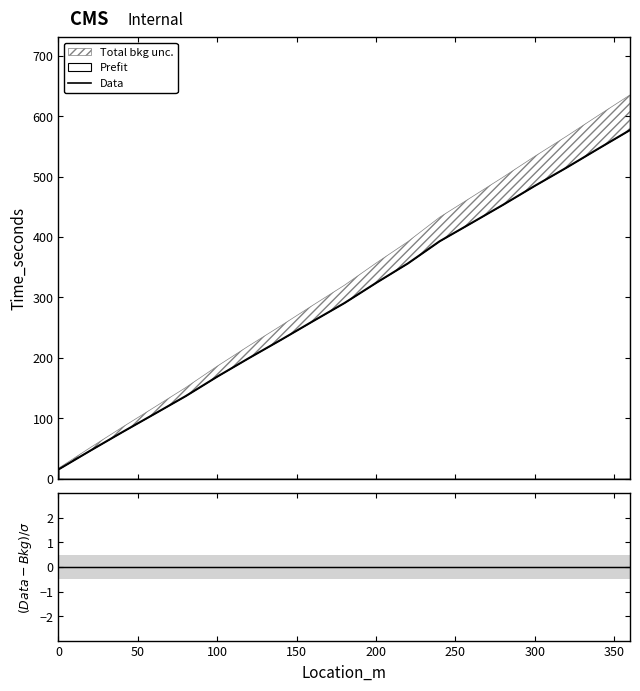

Reading left to right, what are all the values shown in this chart?

Data: 15.7	46.7	77.1	106.9	136.8	169.3	200.0	229.9	260.6	290.8	324.2	356.4	393.1	423.2	453.5	484.9	515.0	546.4	577.3
(Data-Bkg)/σ: 0.0	0.0	0.0	0.0	0.0	0.0	0.0	0.0	0.0	0.0	0.0	0.0	0.0	0.0	0.0	0.0	0.0	0.0	0.0